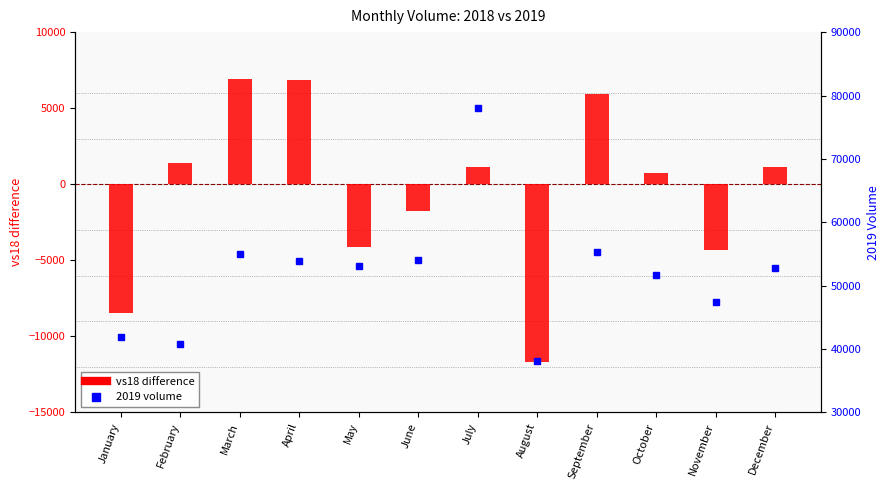

What is the value of the 2019 volume bar at the 7th from the left?

78097